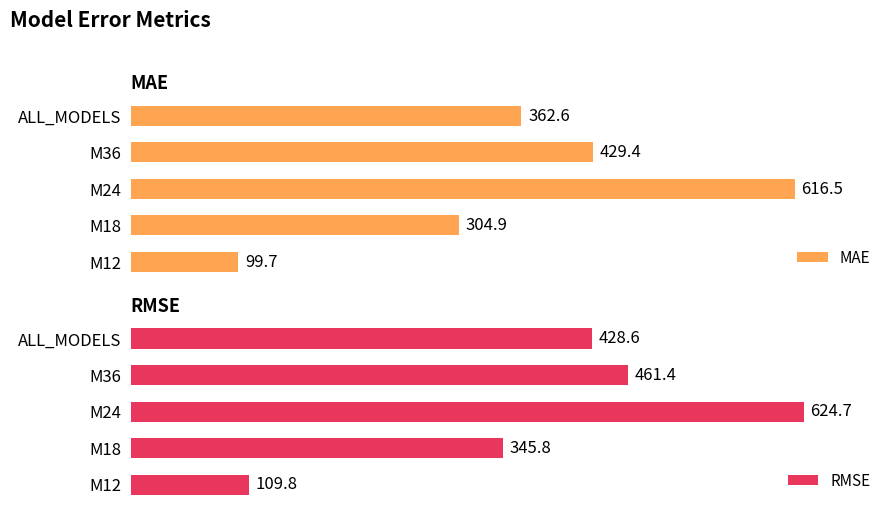

Where does the RMSE series first go above 428?

M24